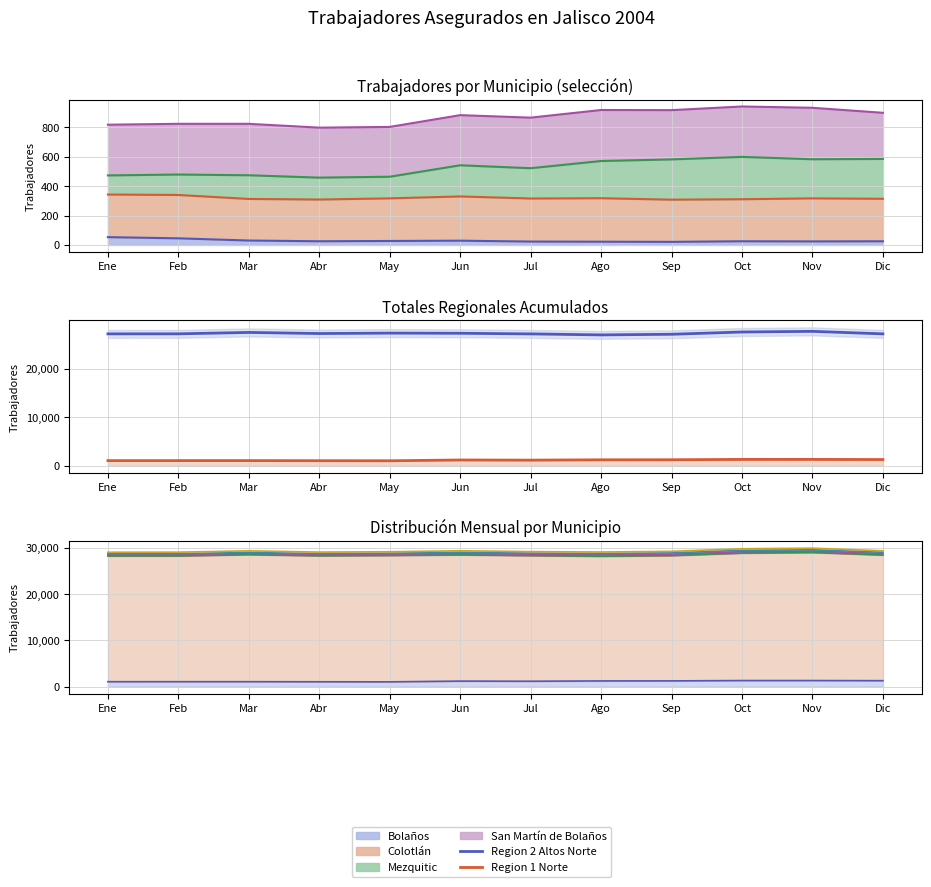

At which category does Region 2 Altos Norte reach its first local valley?

Abr